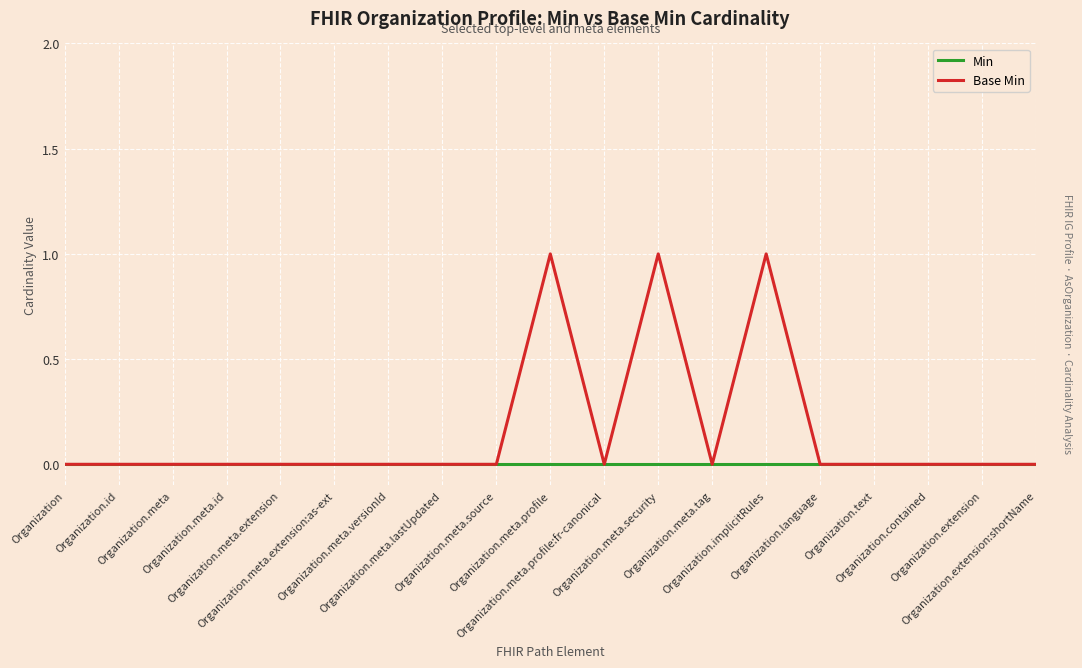

Is it true that Min equals 0 at Organization.meta.id?

True